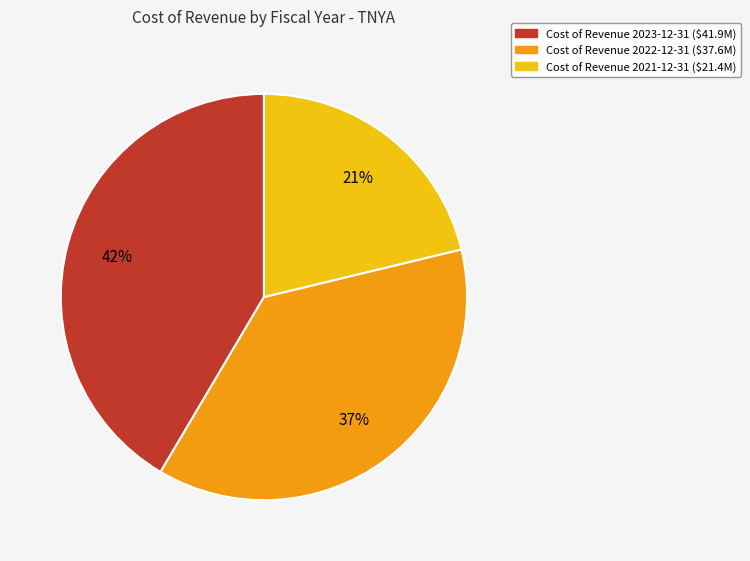

Is there any slice that represents more than half of the pie?

No